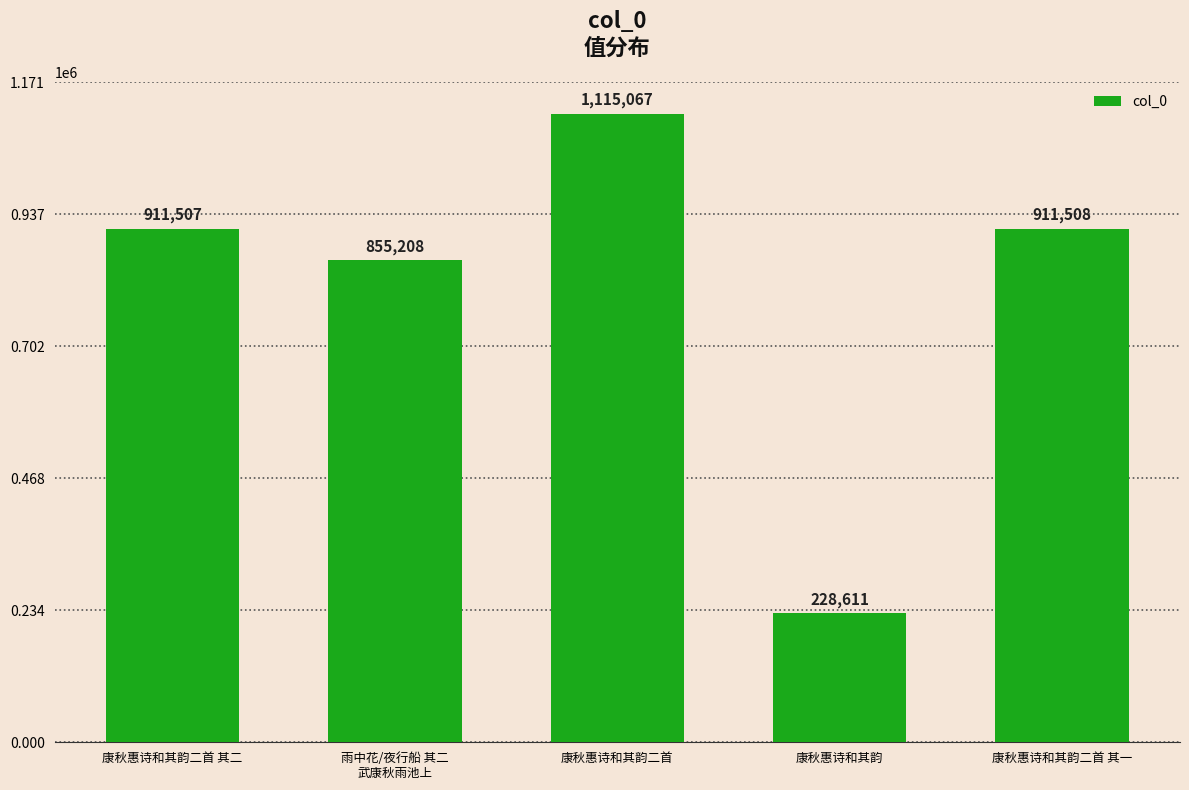

What is the average value?

804380